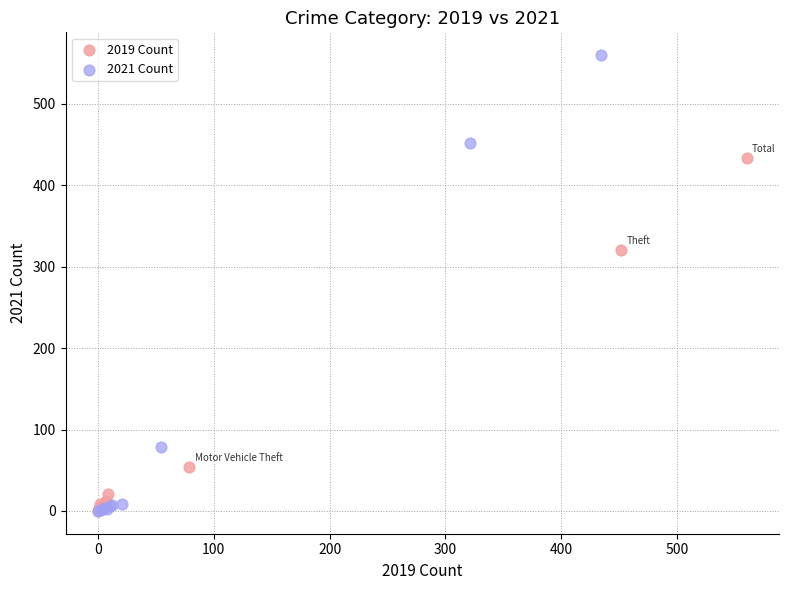

Which series contains the highest Y value?

2021 Count